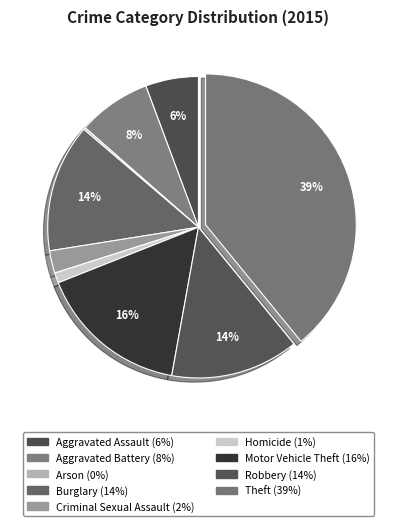

How much of the chart is everything except Robbery?

86.2%